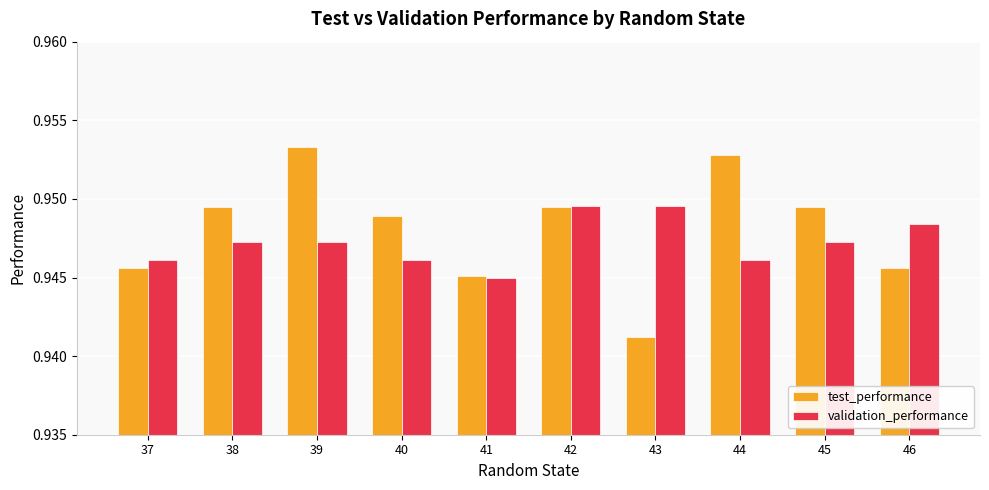

At which label is test_performance closest to 0?

43